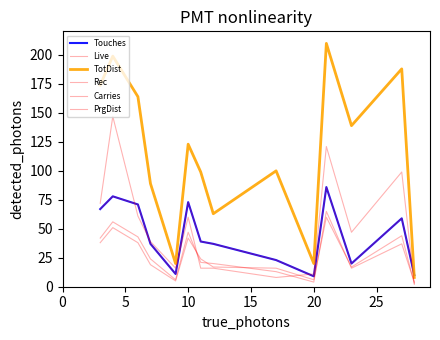

Does the chart display data point markers on the line(s)?

No